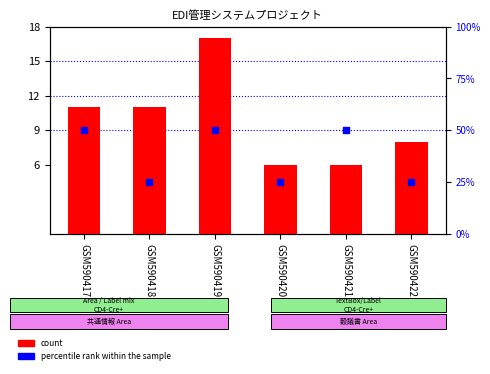

What are all the series names shown in the legend?

count, percentile rank within the sample